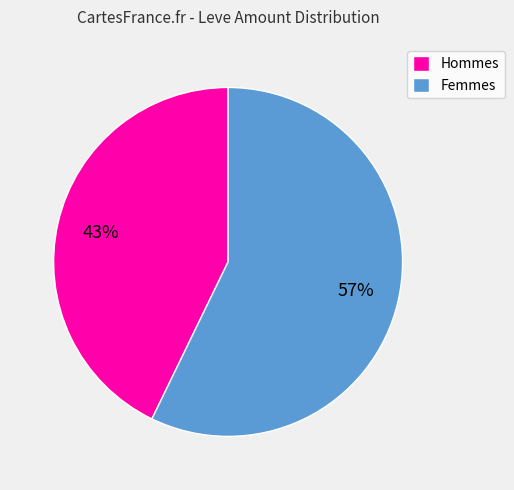

Count the number of slices in the pie.

2